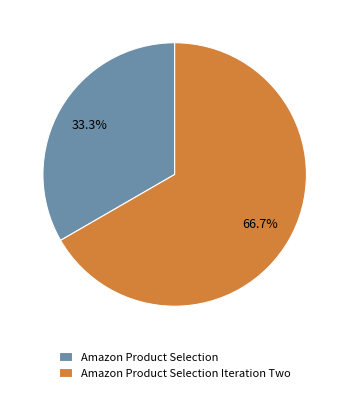

What is the majority slice?

Amazon Product Selection Iteration Two